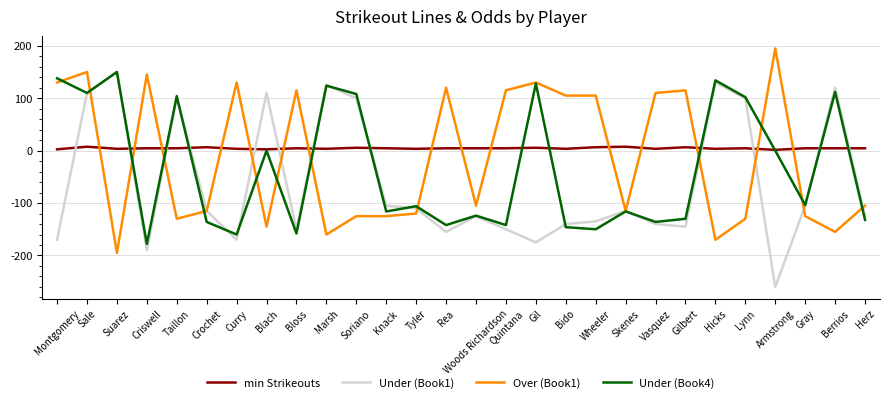

Where is the first local maximum for Under (Book1)?

Suarez